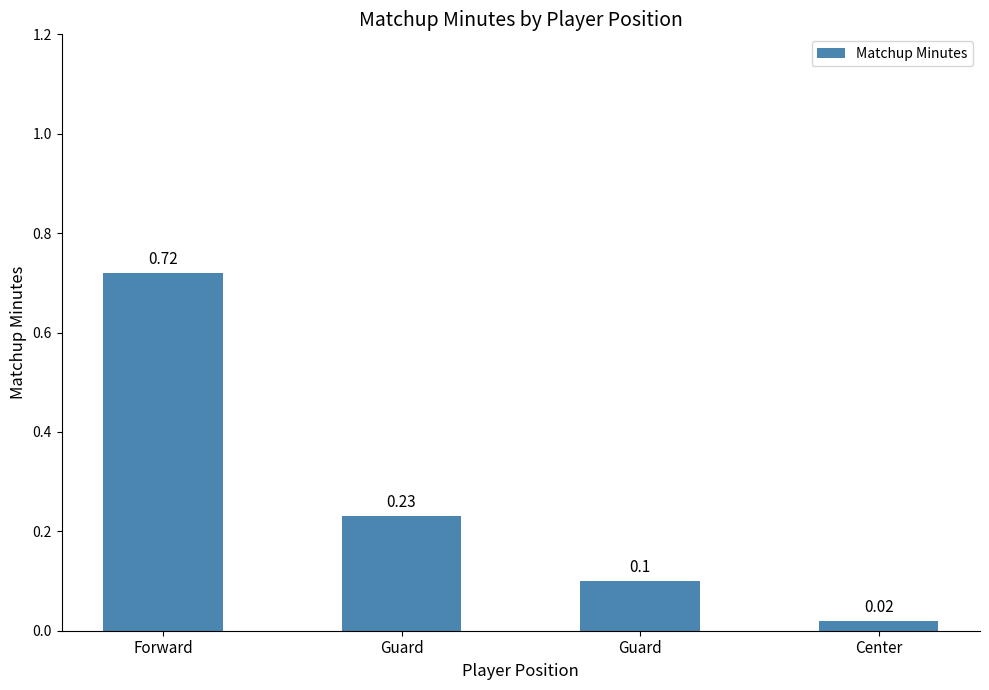

How many bars are there in total?

4